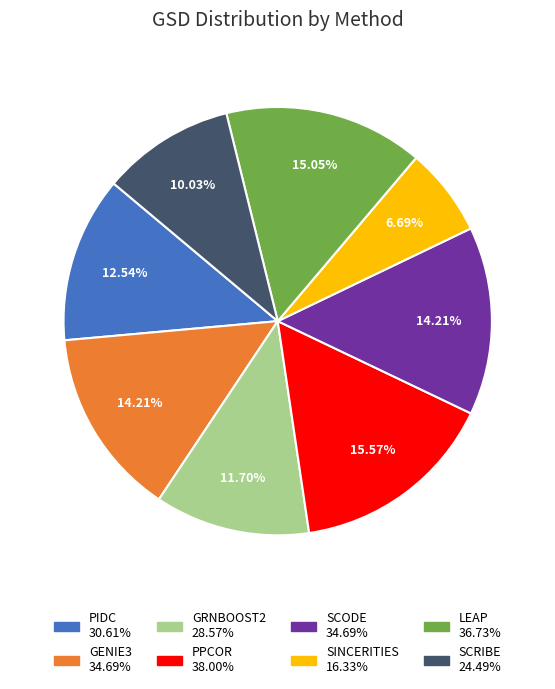

Which slice is the smallest?

SINCERITIES